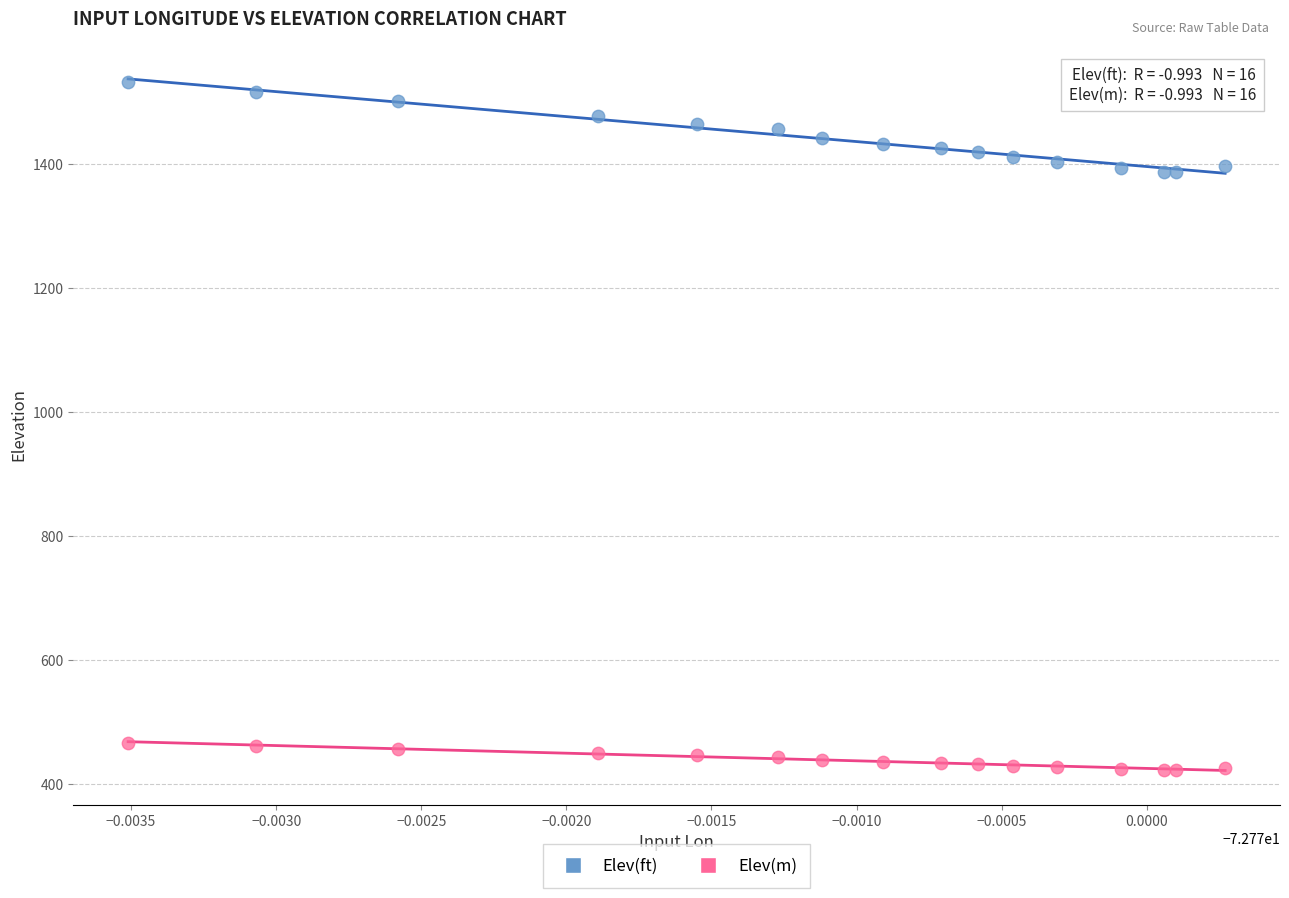

Which series reaches the maximum Y coordinate?

Elev(ft)